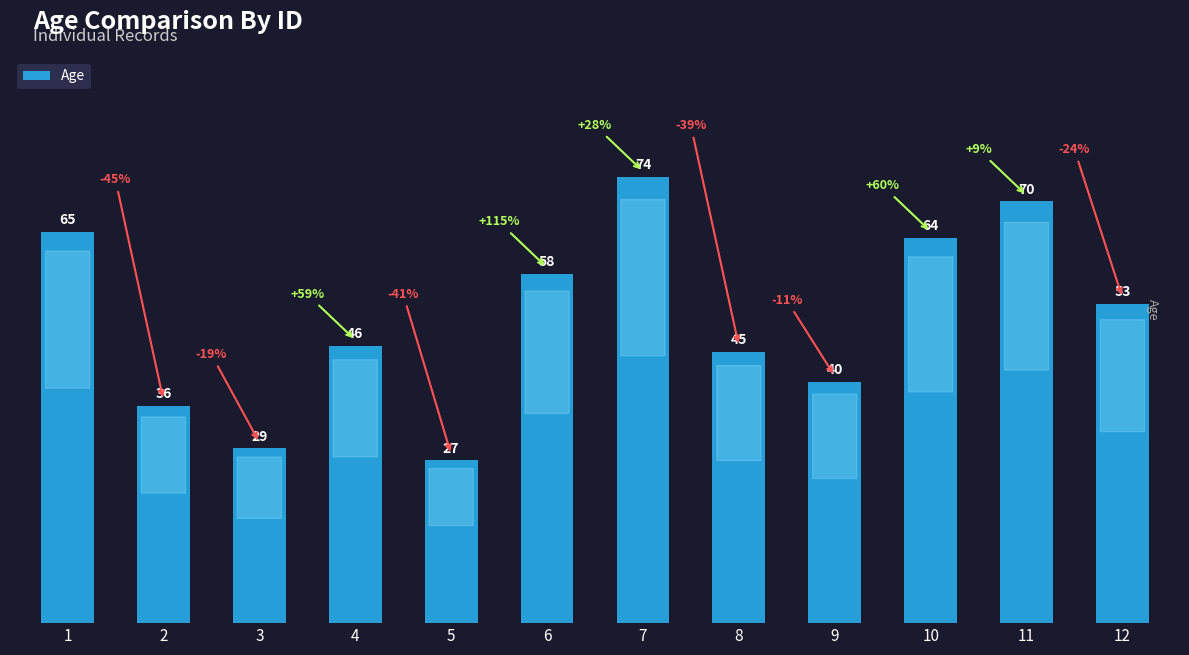

True or false: the data shows 24 at 10.

False